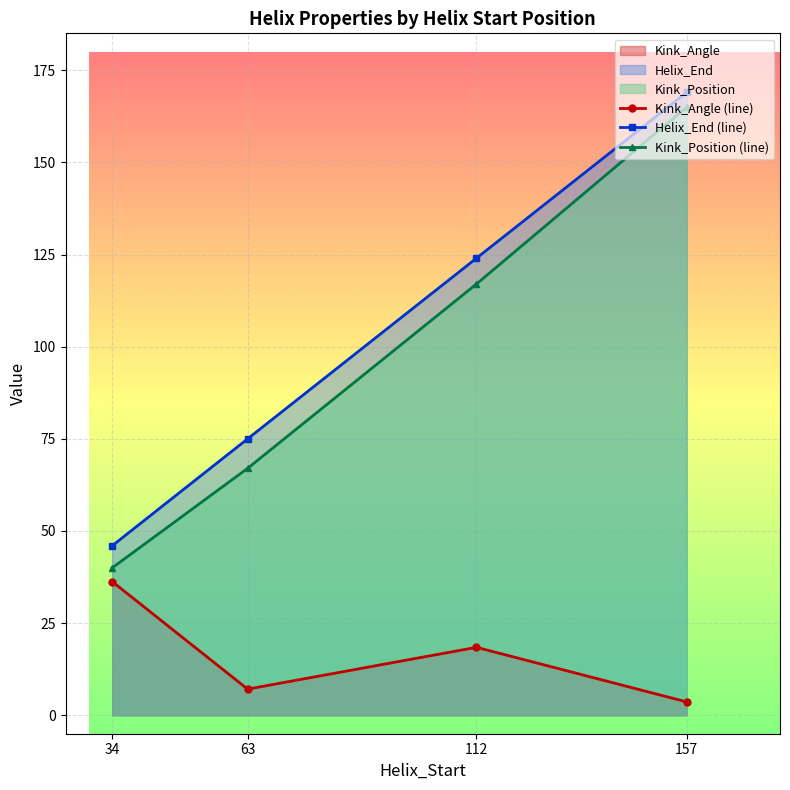

What is the sum of all Kink_Angle (line) values?

65.4